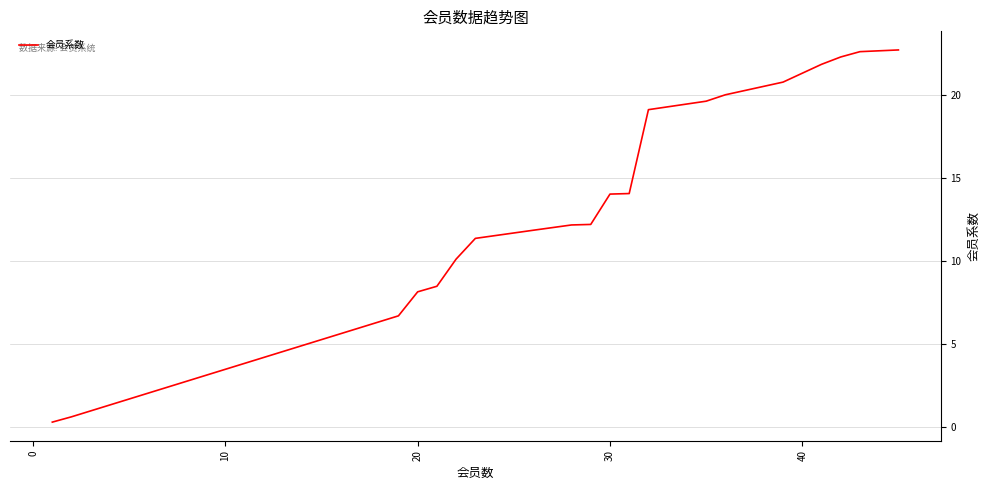

What is the difference between the maximum and minimum values?

22.4